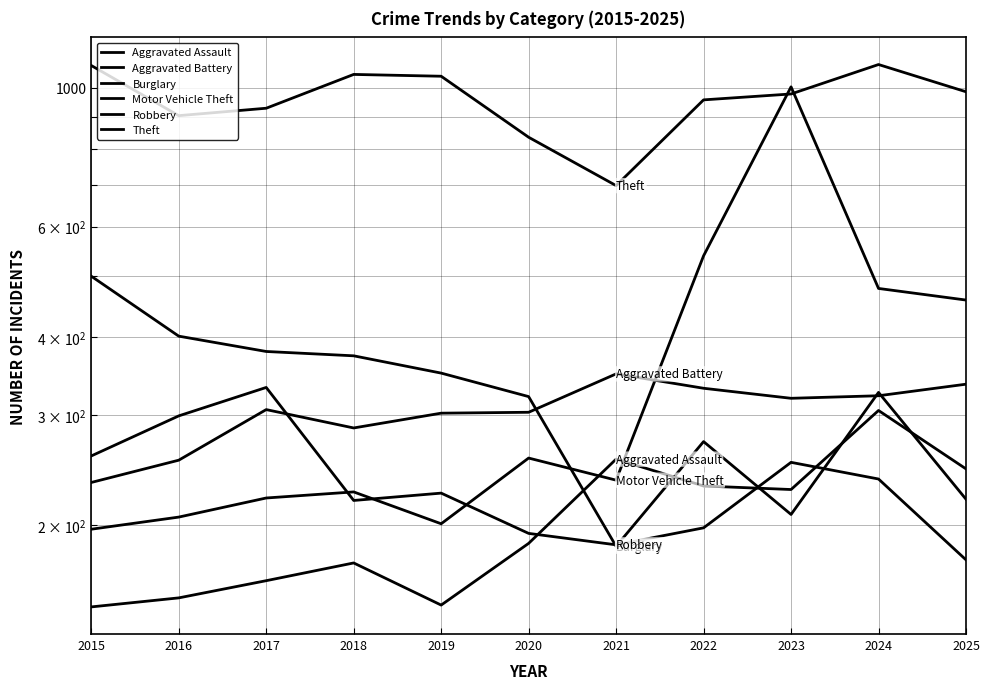

How many values in the Theft series exceed 978?

5